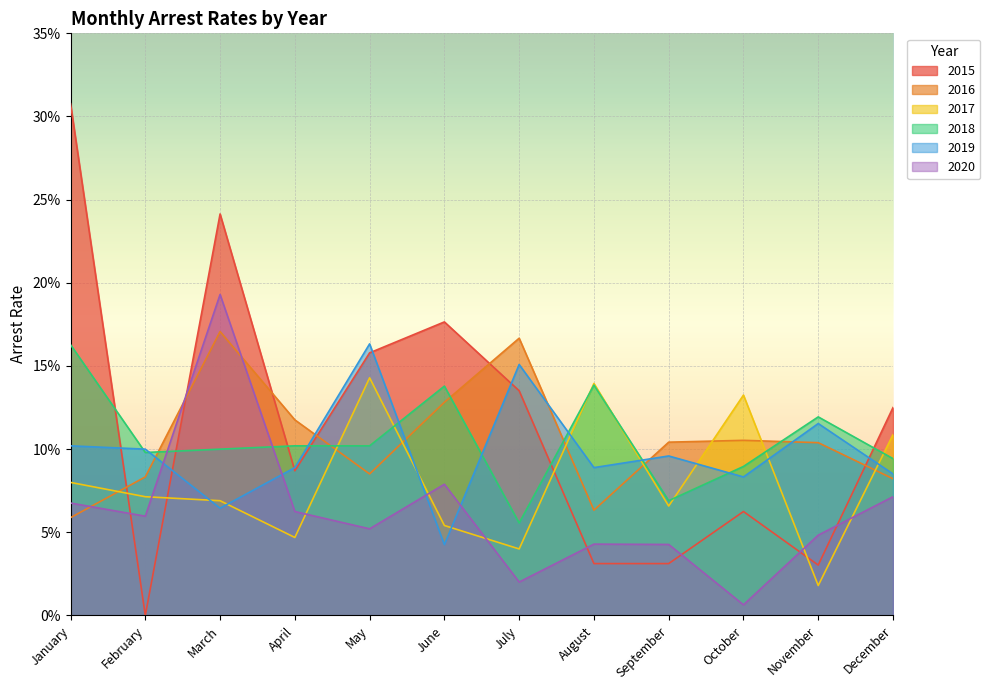

Which series has the largest total across all categories?

arrest_rate_2015